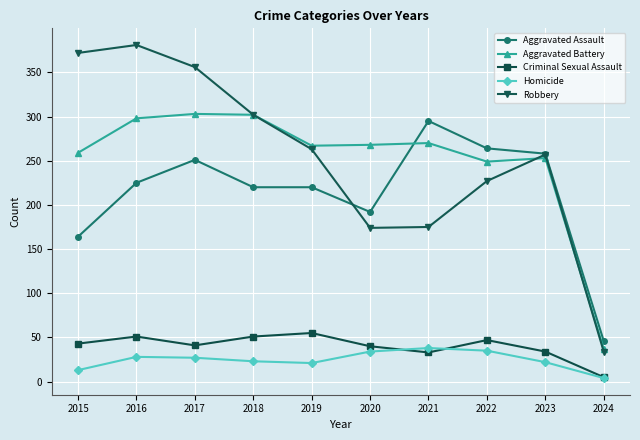

True or false: Aggravated Battery has more than 2 interior local peaks.

True